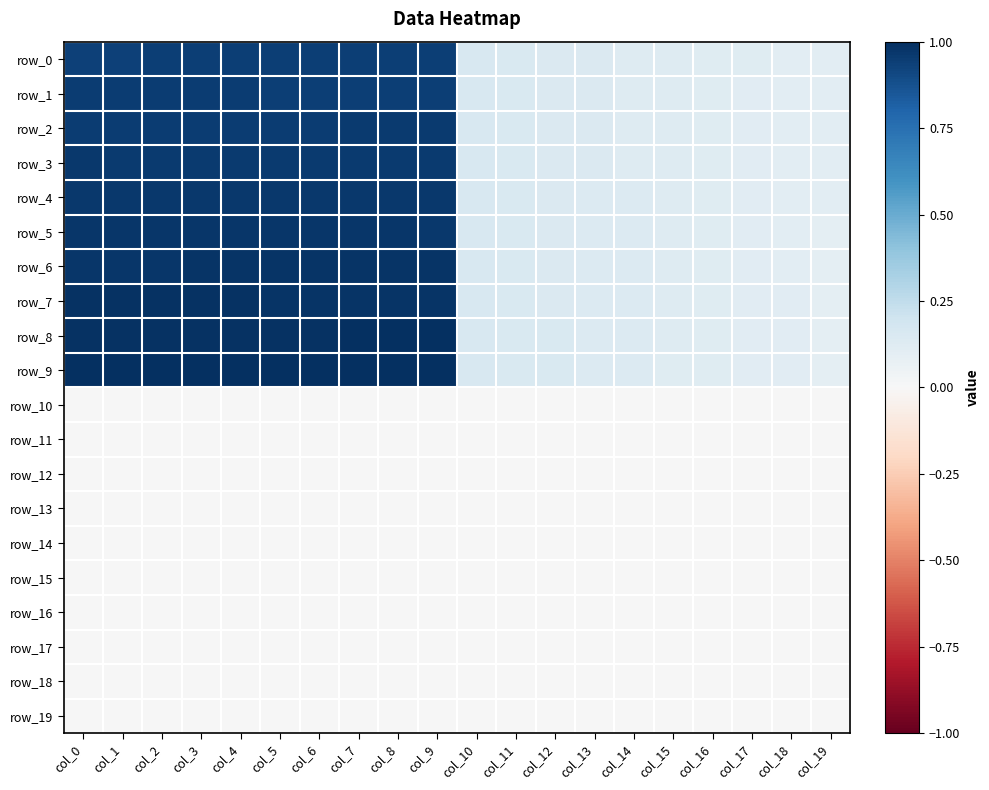

List the series in order of their peak value, lowest first.

row_10, row_11, row_12, row_13, row_14, row_15, row_16, row_17, row_18, row_19, row_0, row_1, row_2, row_3, row_4, row_5, row_6, row_7, row_8, row_9